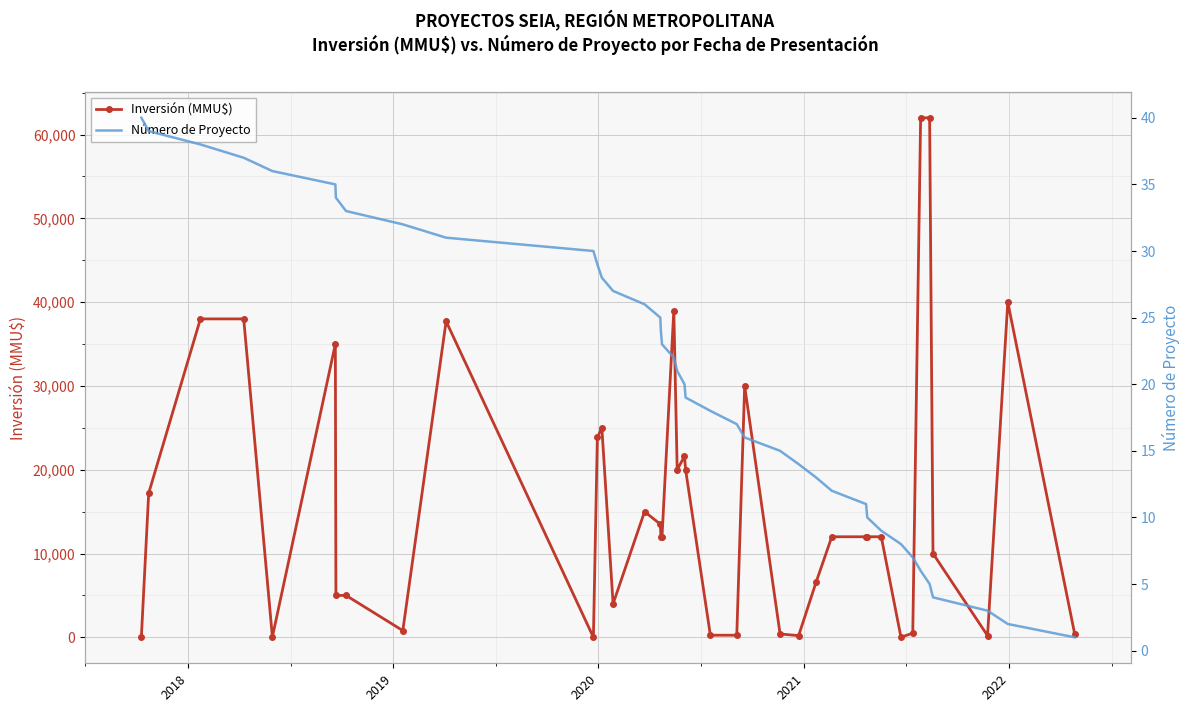

What are all the series names shown in the legend?

Inversión (MMU$), Número de Proyecto